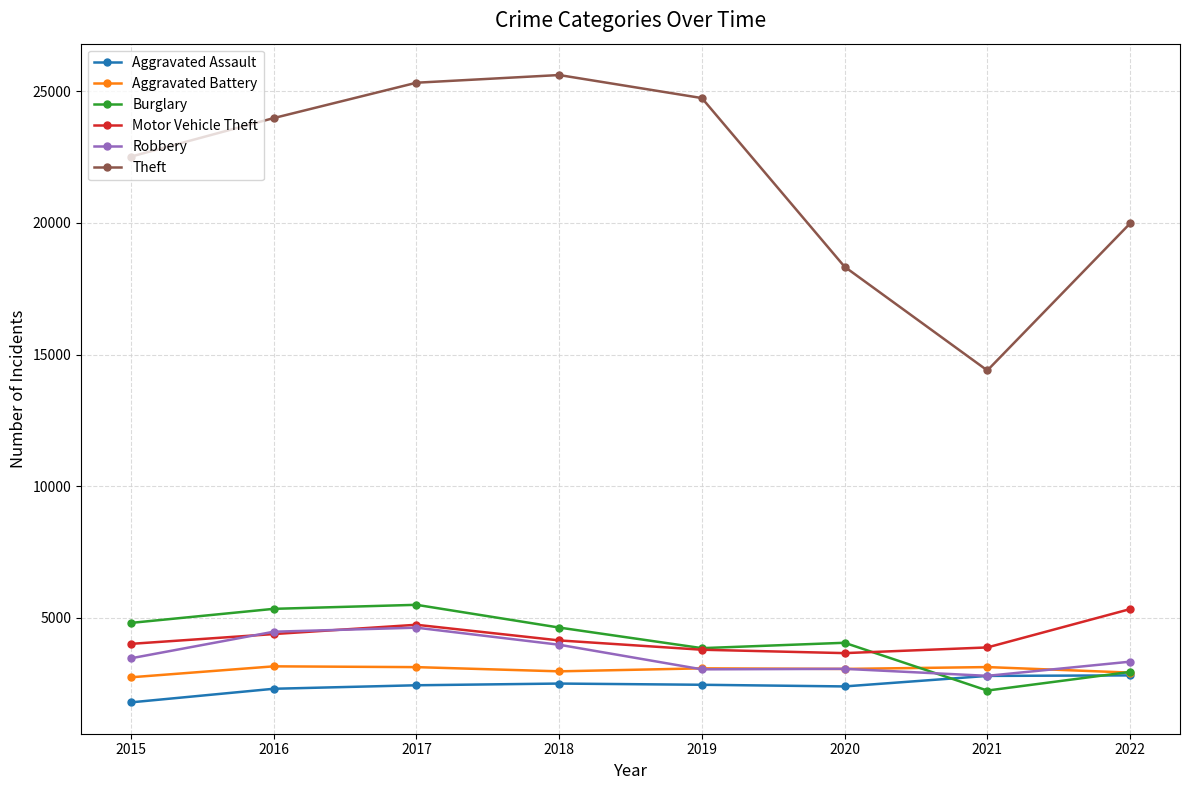

What is the lowest value of the Motor Vehicle Theft series?

3661